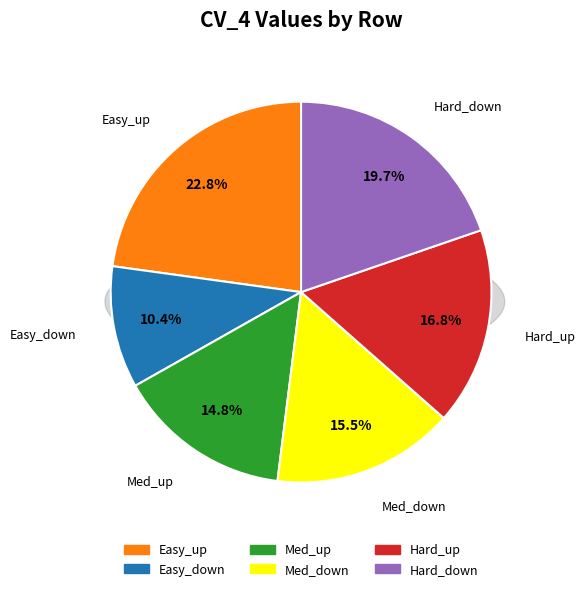

Does any single category account for the majority?

No